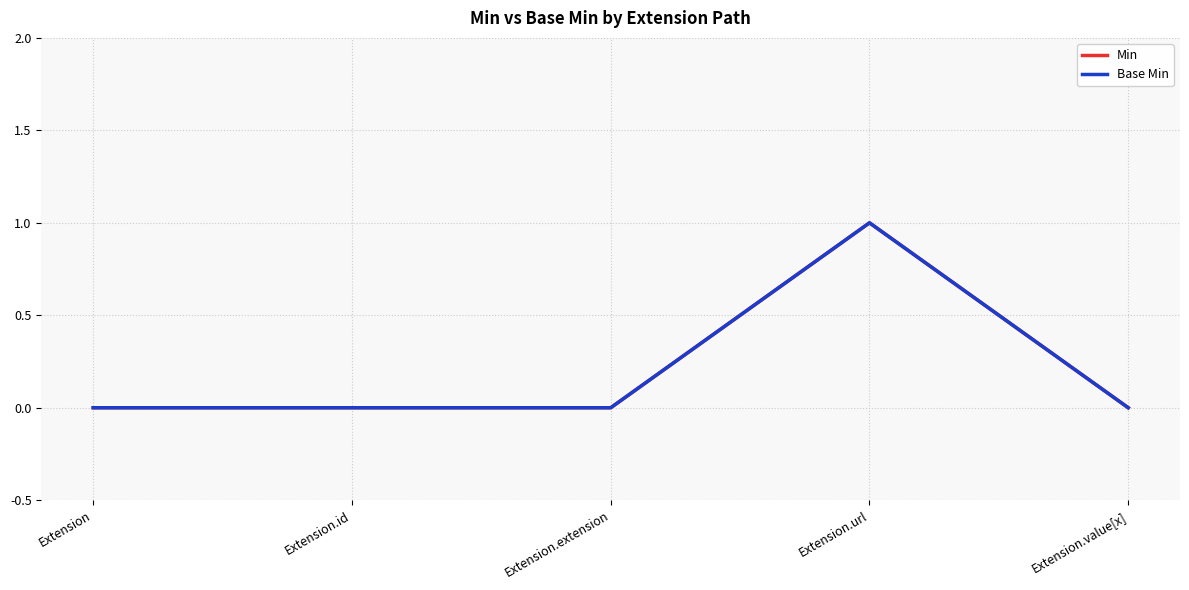

Which series has the largest range (max minus min)?

Min